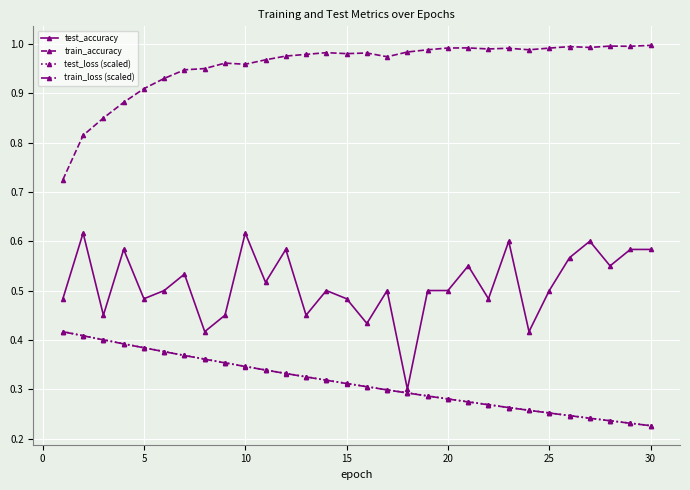

True or false: test_accuracy has more than 0 points higher than both neighbors.

True